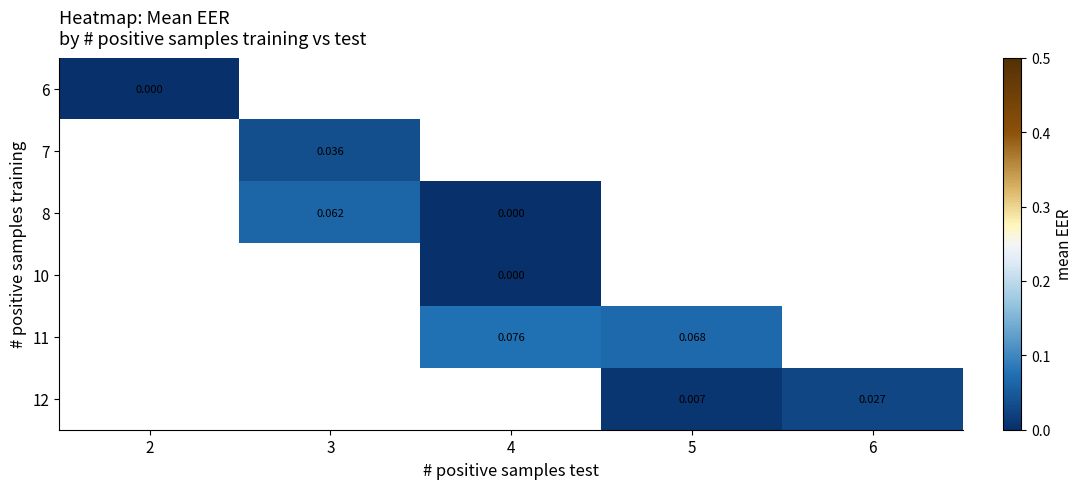

Is the value of 11 at 4 greater than the value of 12 at 6?

Yes